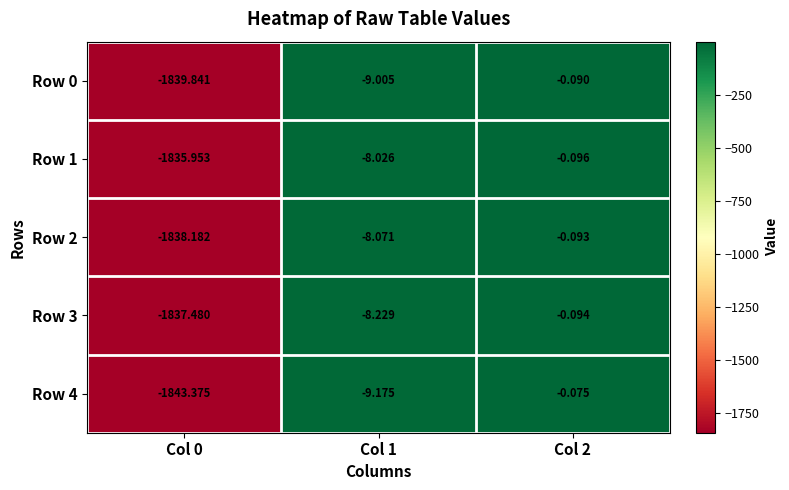

How many series are shown in this chart?

5